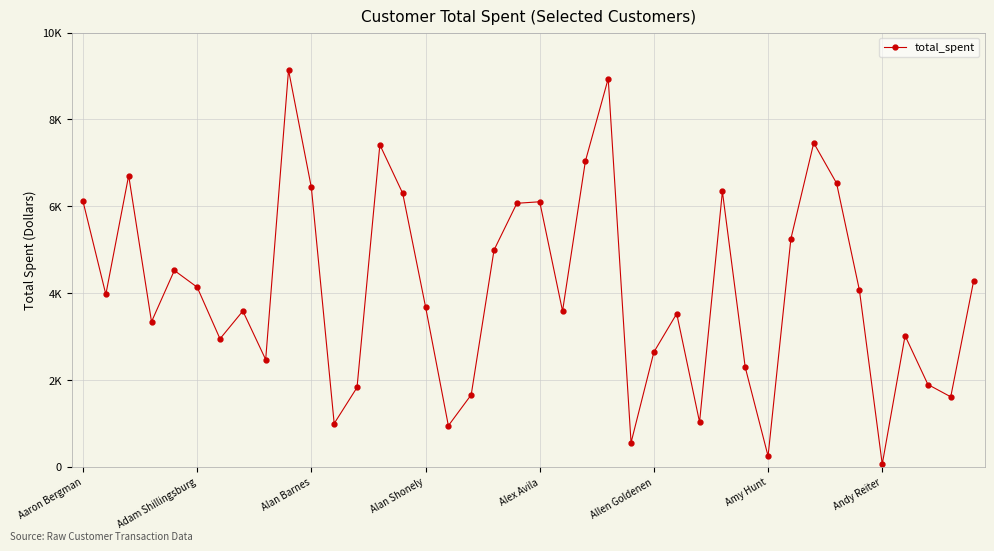

Reading left to right, what are all the values shown in this chart?

6116.5	3972.8	6710.4	3343.3	4524.6	4138.9	2950.4	3590.7	2472.8	9138.8	6434.4	1000.9	1830.9	7417.7	6300.6	3689.5	950.6	1661.9	4994.8	6070.9	6105.6	3589.5	7039.6	8941.8	560.1	2645.5	3530.0	1033.3	6343.2	2294.9	250.7	5254.5	7460.6	6532.7	4071.6	63.9	3022.9	1899.0	1615.5	4277.9